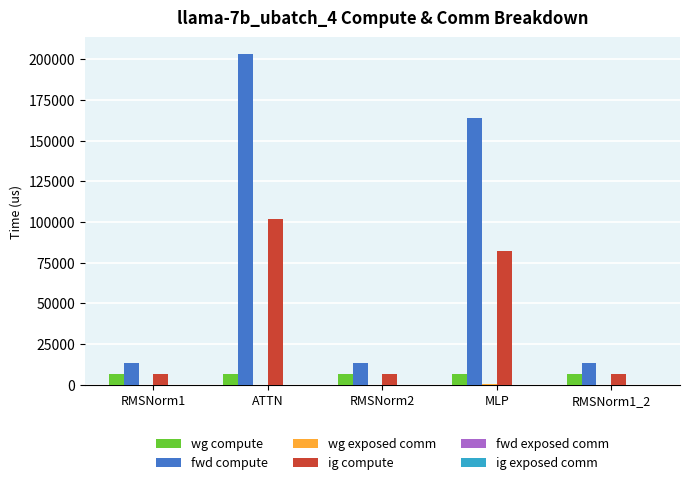

At which category does the chart reach its peak across all series?

ATTN